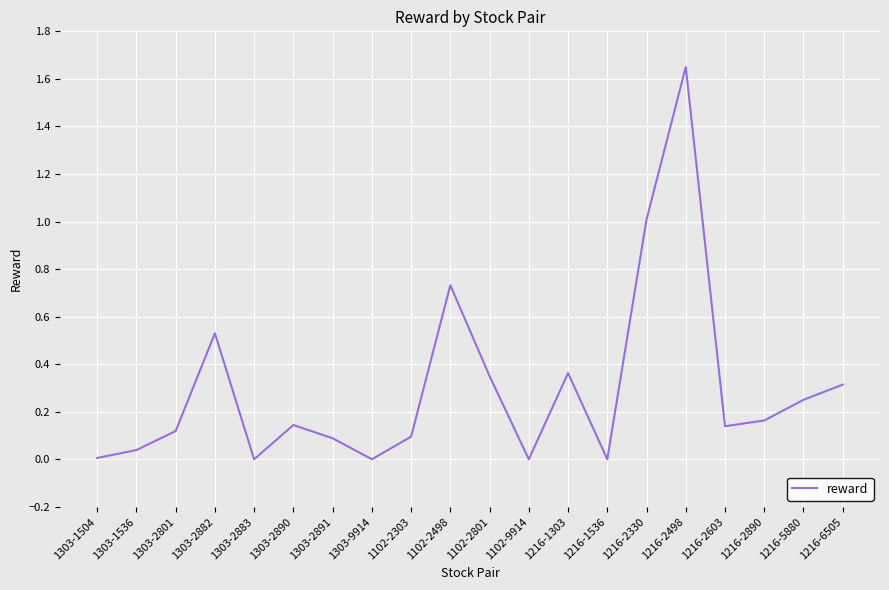

Which label corresponds to the largest value in the chart?

1216-2498